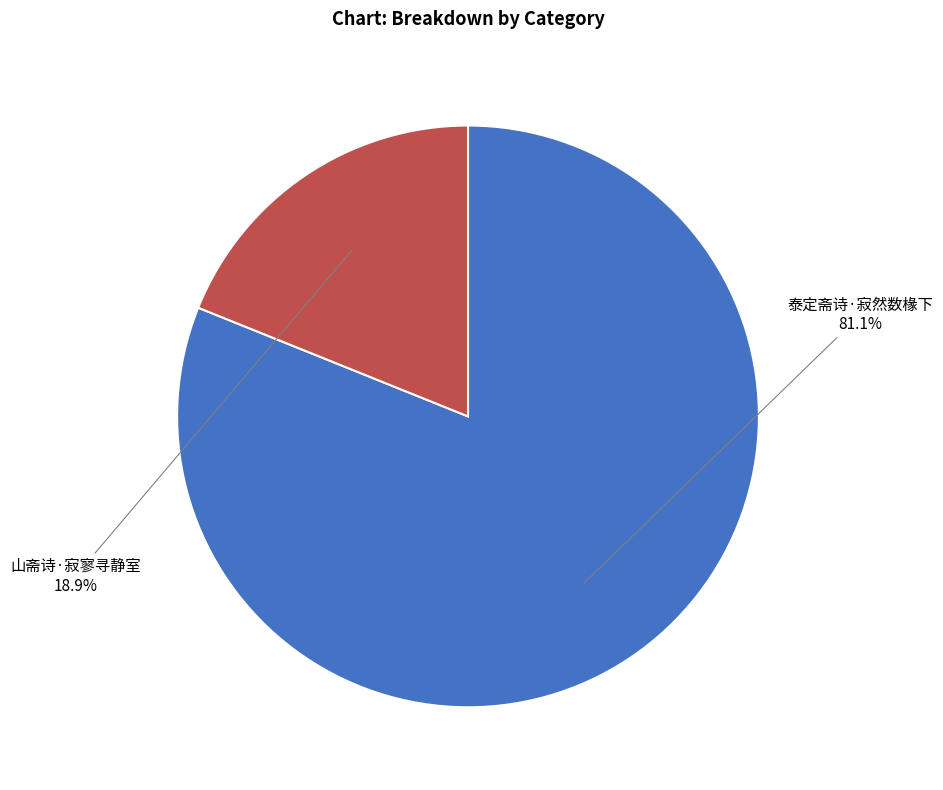

What is the smallest slice in the pie chart?

山斋诗·寂寥寻静室